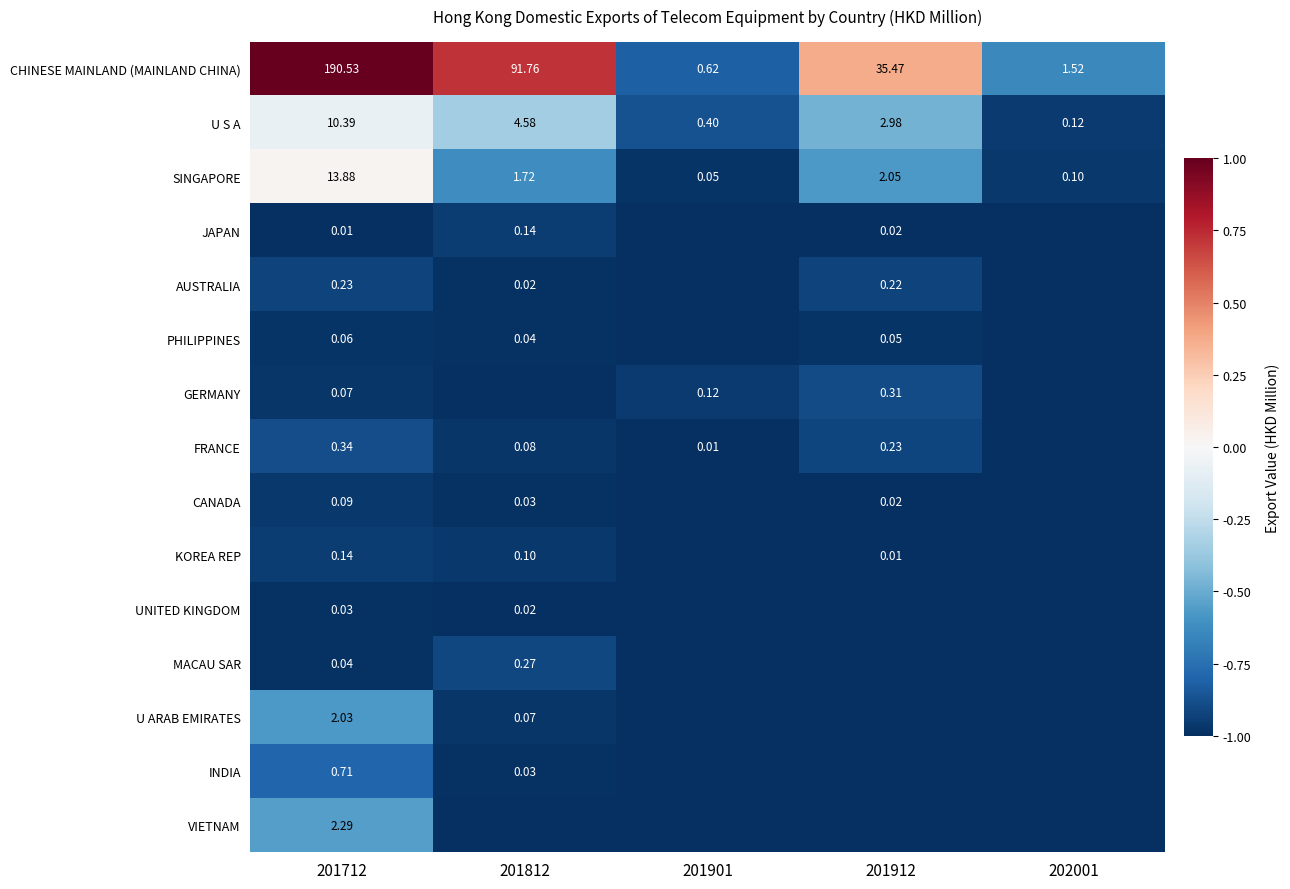

The value of INDIA at 201901 is -0.4. True or false?

False